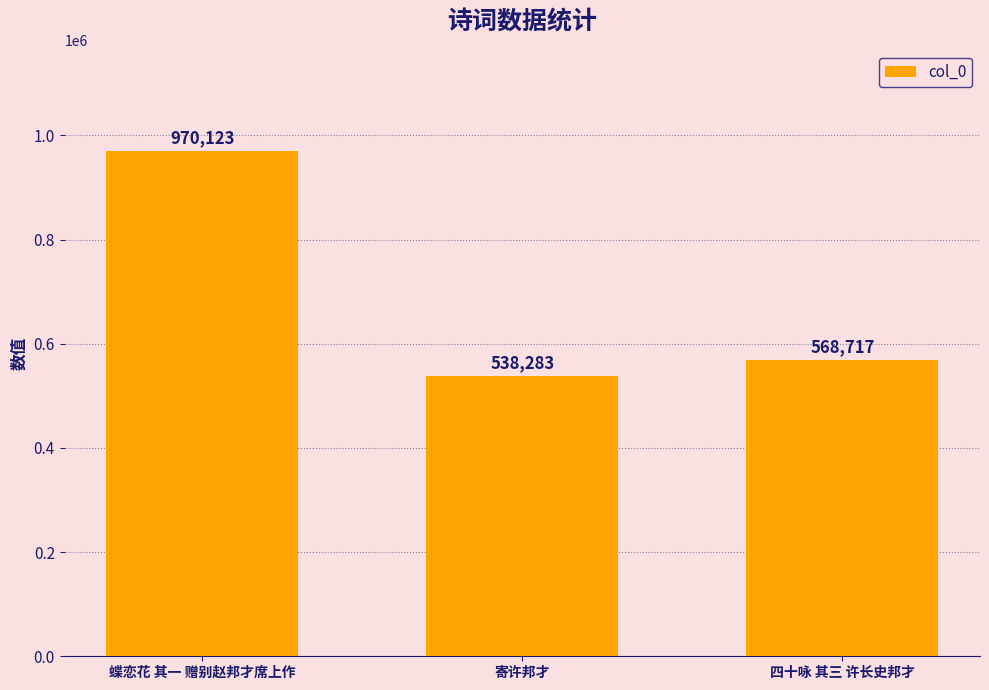

At which category does the chart reach its minimum across all series?

寄许邦才